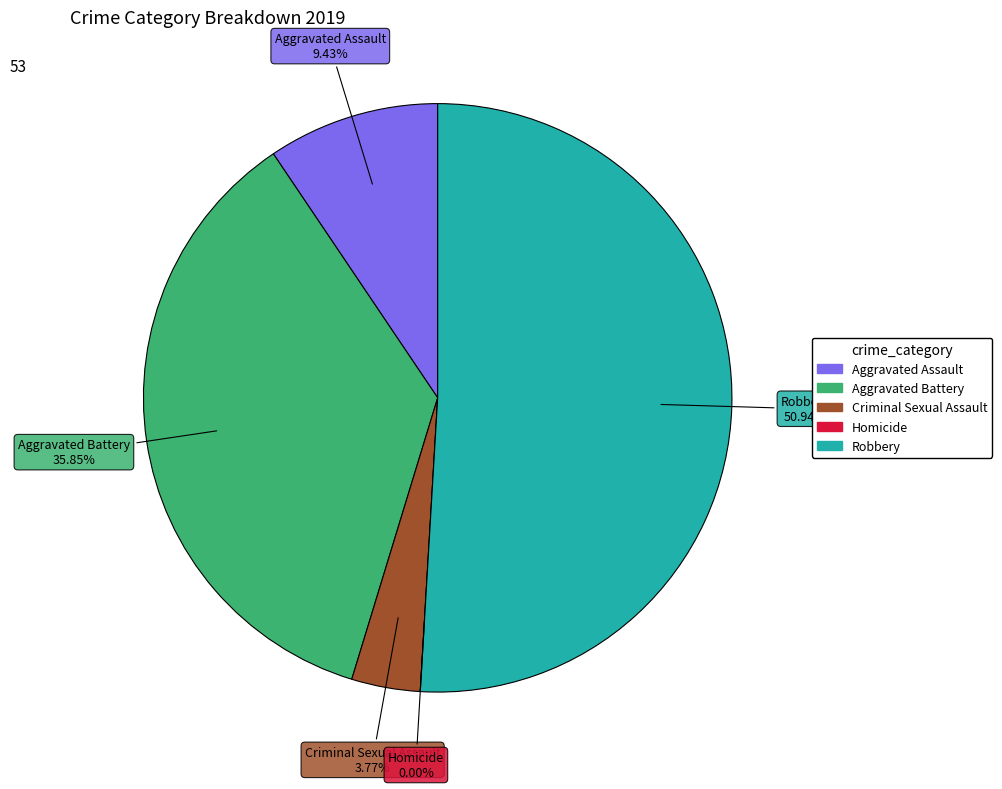

To the nearest percent, what is the difference between the Homicide and Robbery slice percentages?

51%